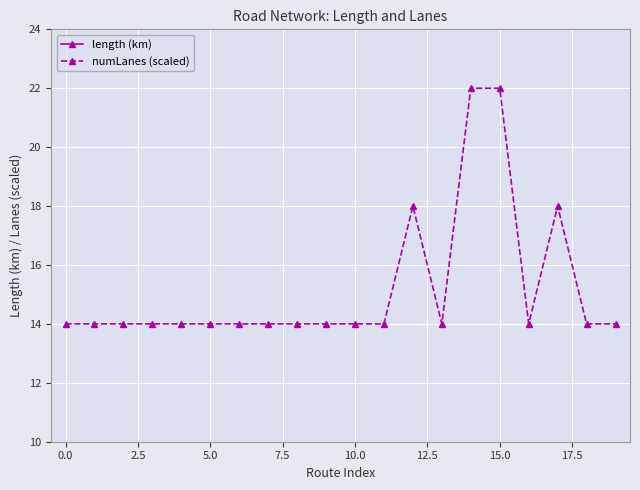

What is the label of the 12th point from the left?

11